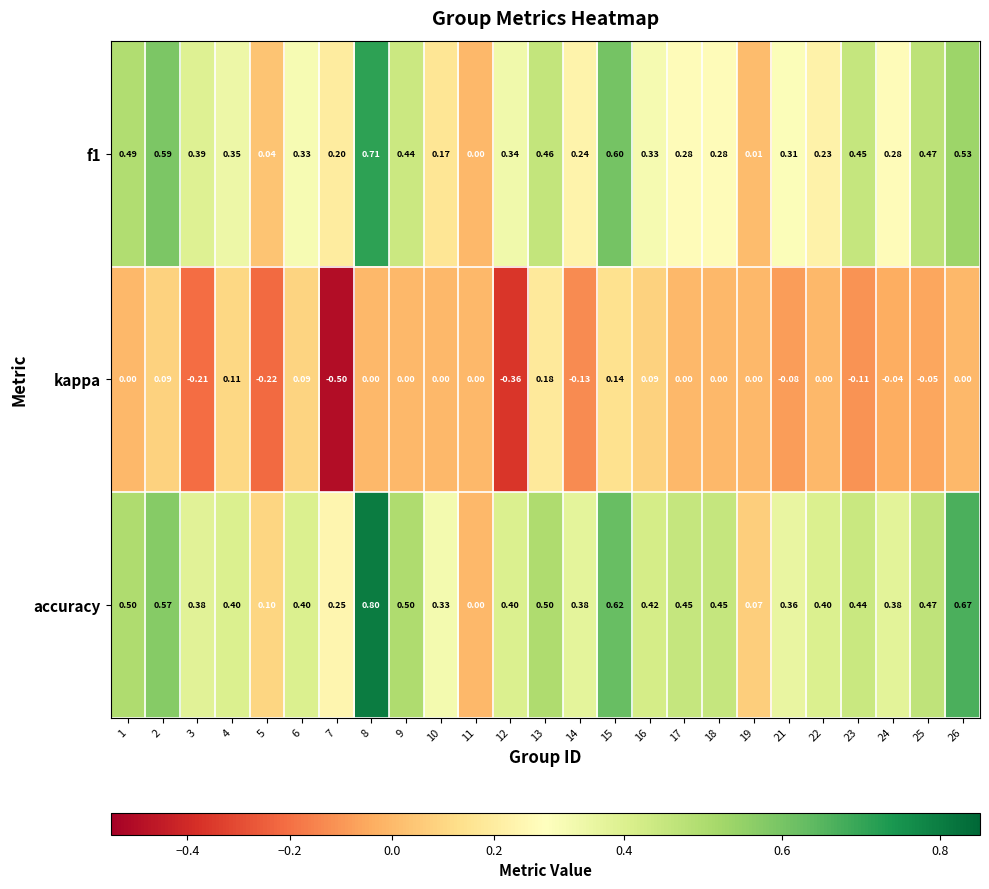

Between 12 and 22, which series saw the biggest shift?

kappa